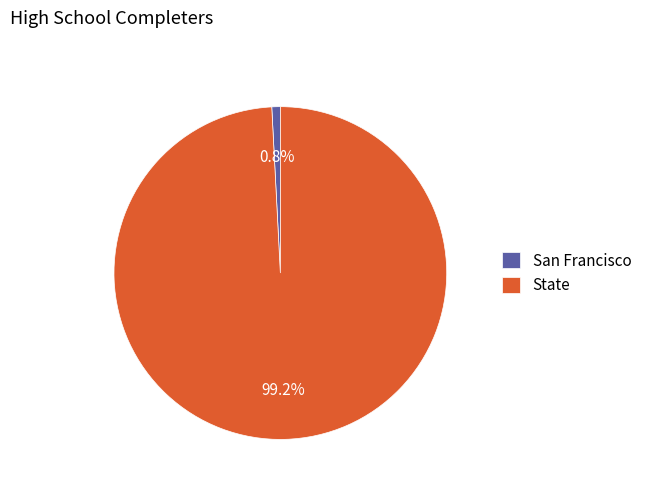

To the nearest percent, what percentage of the pie is State?

99%